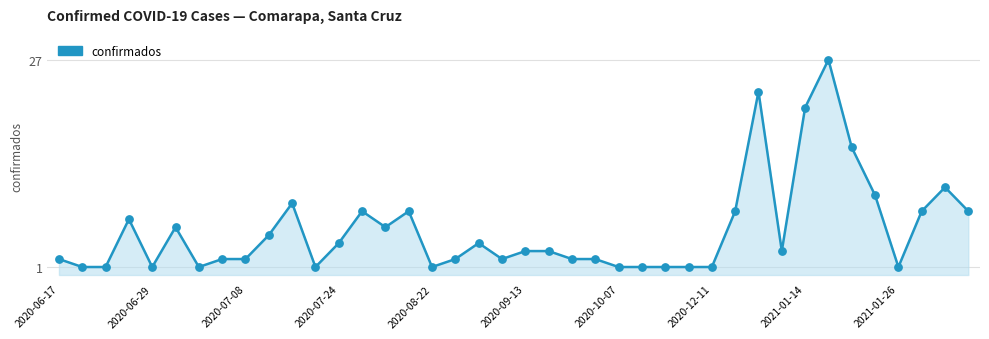

What is the difference between the maximum and minimum values?

26